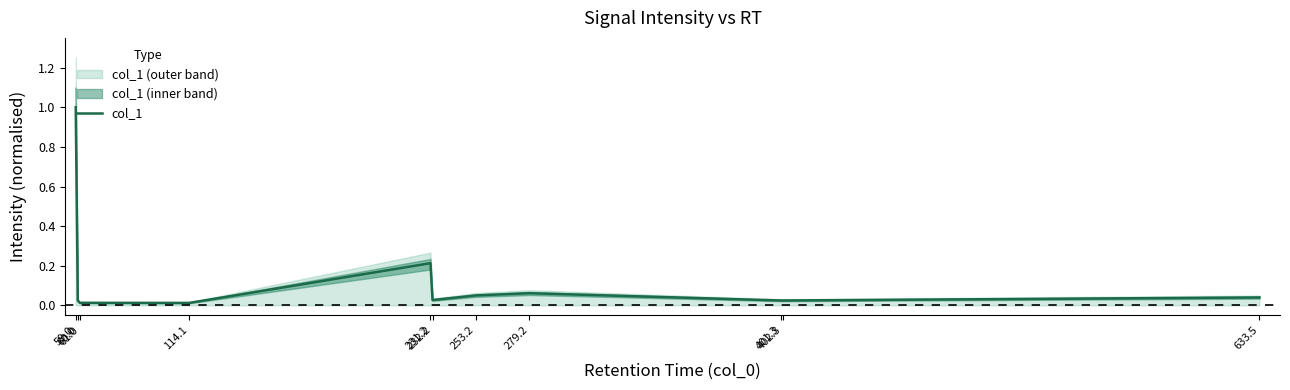

List the labels in order of value, smallest first.

114.1, 61.0, 60.0, 402.3, 401.3, 232.2, 633.5, 253.2, 279.2, 231.2, 59.0